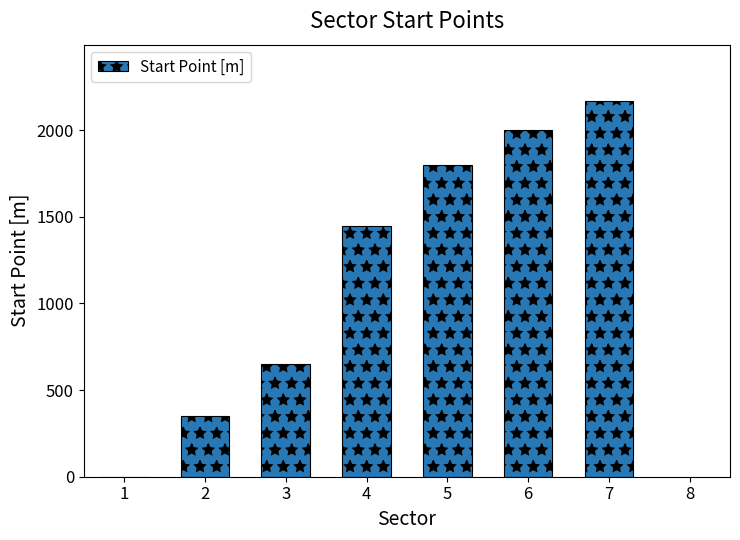

What is the change in value from 3 to 6?

+1349.3